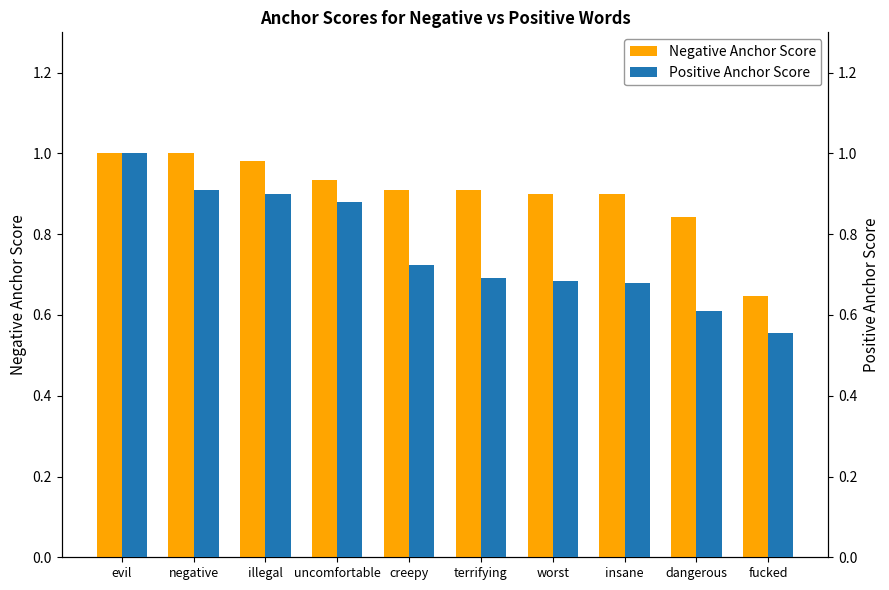

Which category has the highest value across all series?

evil